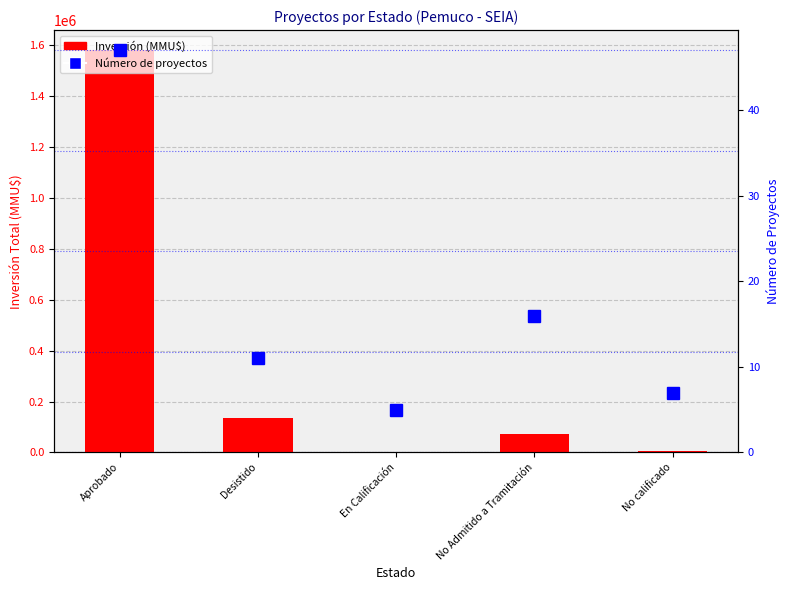

List the series in order of their peak value, highest first.

Inversión (MMU$), Número de proyectos